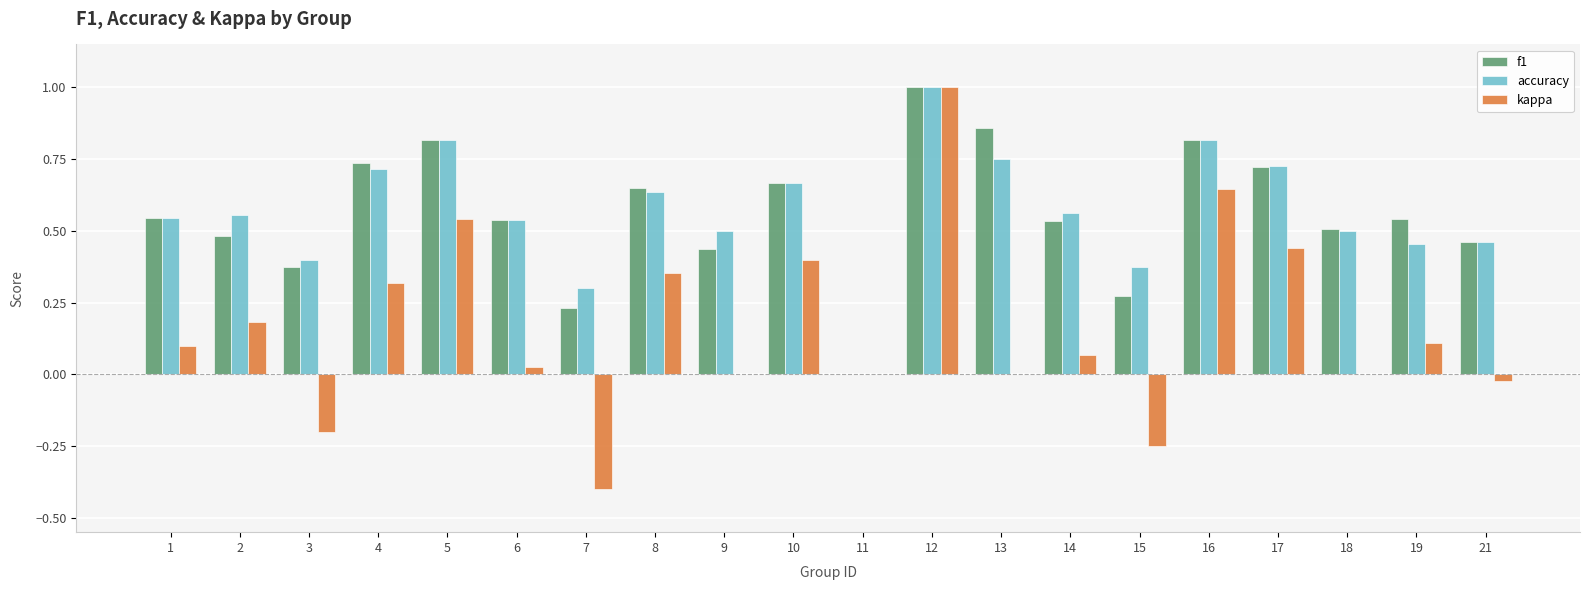

Is it true that accuracy equals 0.7 at 15?

False